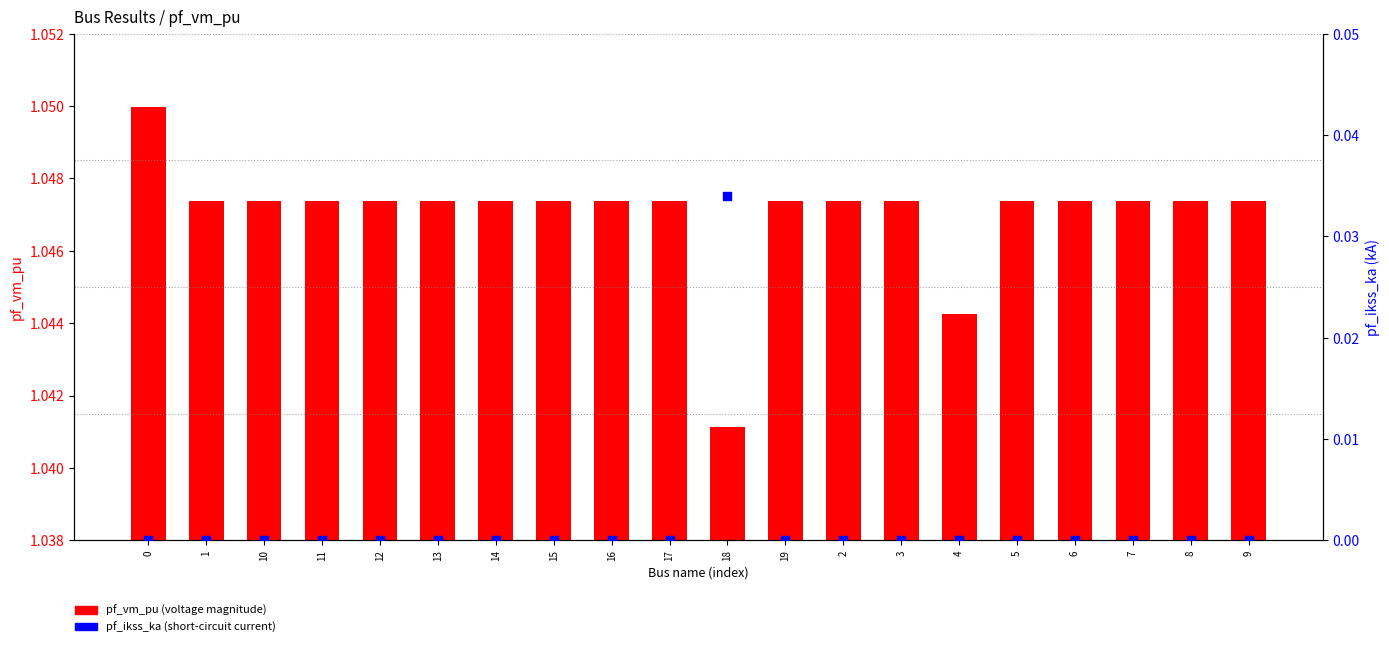

At which category is the sum across all series the highest?

18